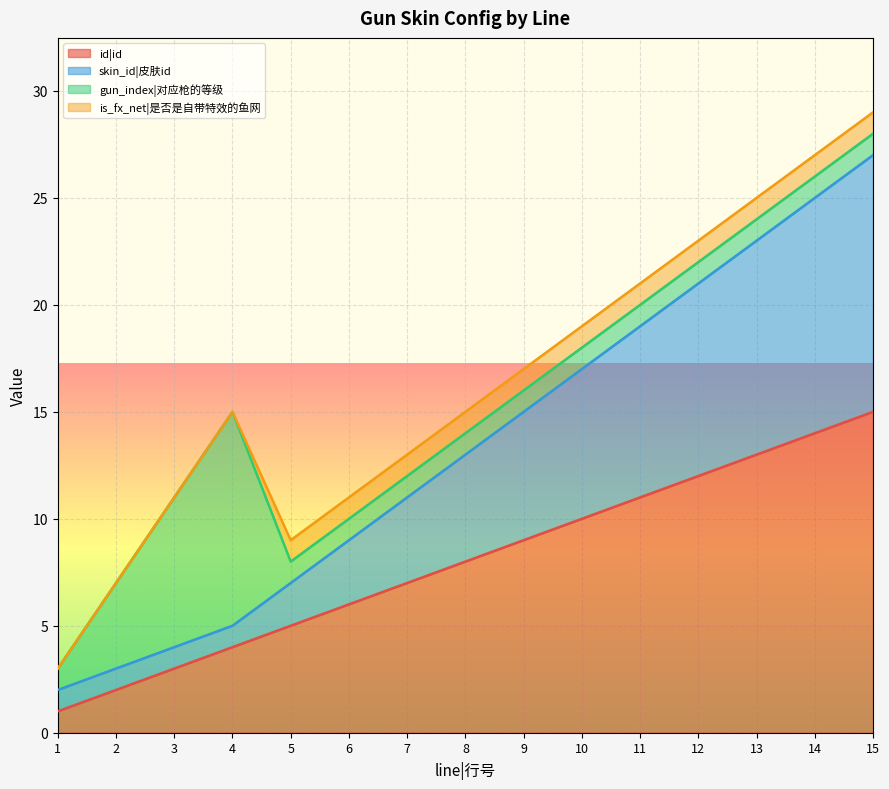

The id|id series shows 3 at 5. True or false?

False